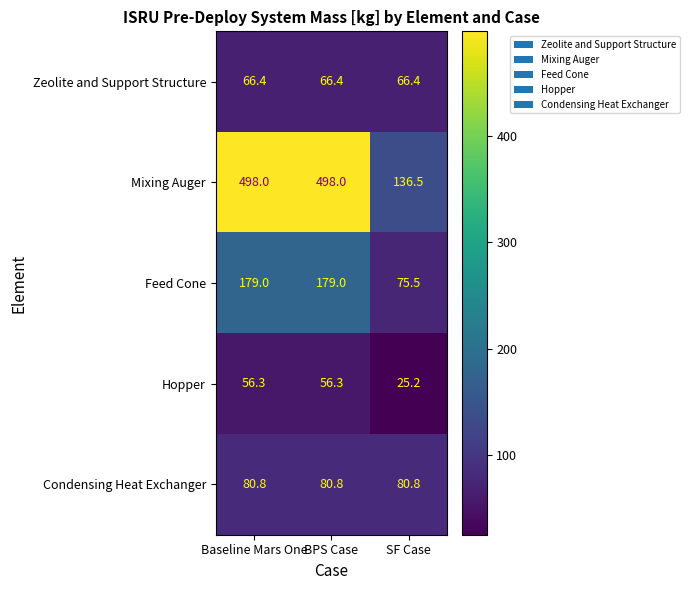

List the series in order of their peak value, lowest first.

Hopper, Zeolite and Support Structure, Condensing Heat Exchanger, Feed Cone, Mixing Auger